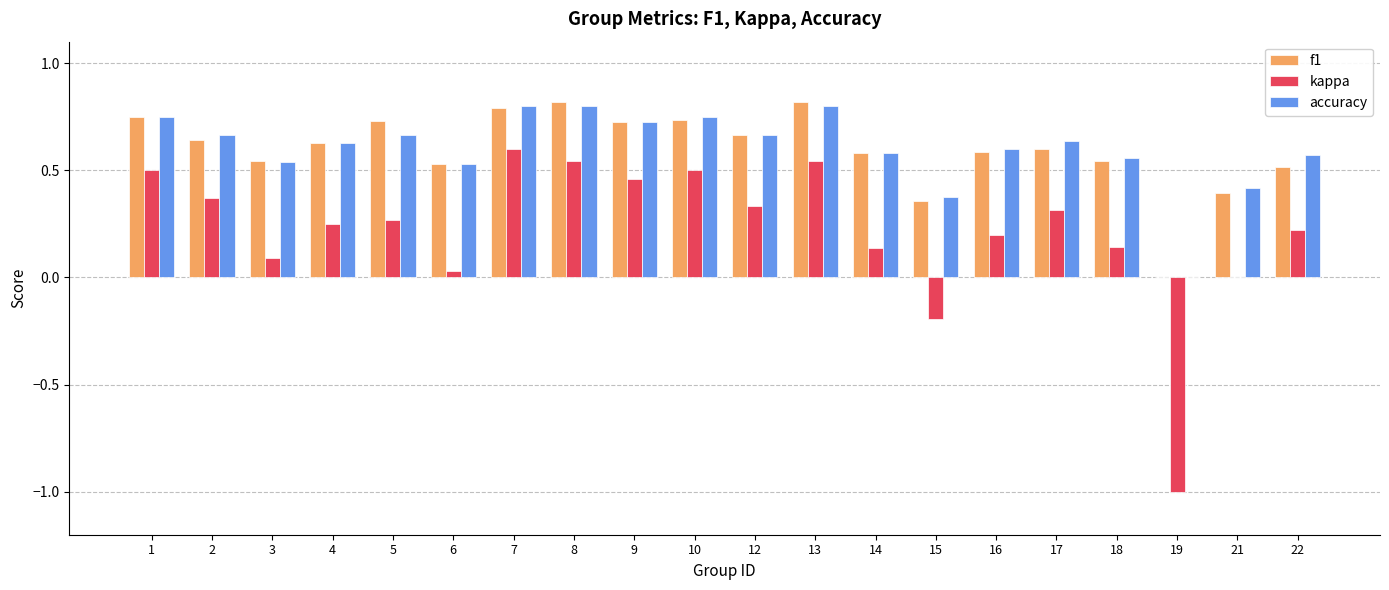

Is it true that f1 equals 1.2 at 5?

False